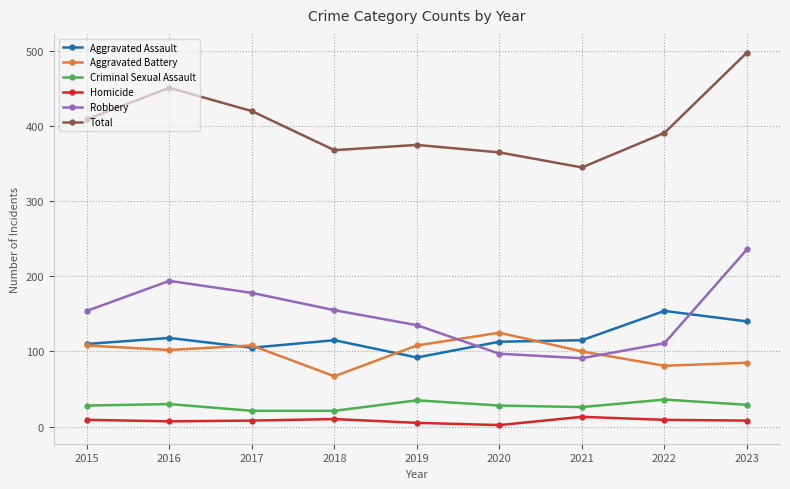

The Total series shows 211 at 2021. True or false?

False